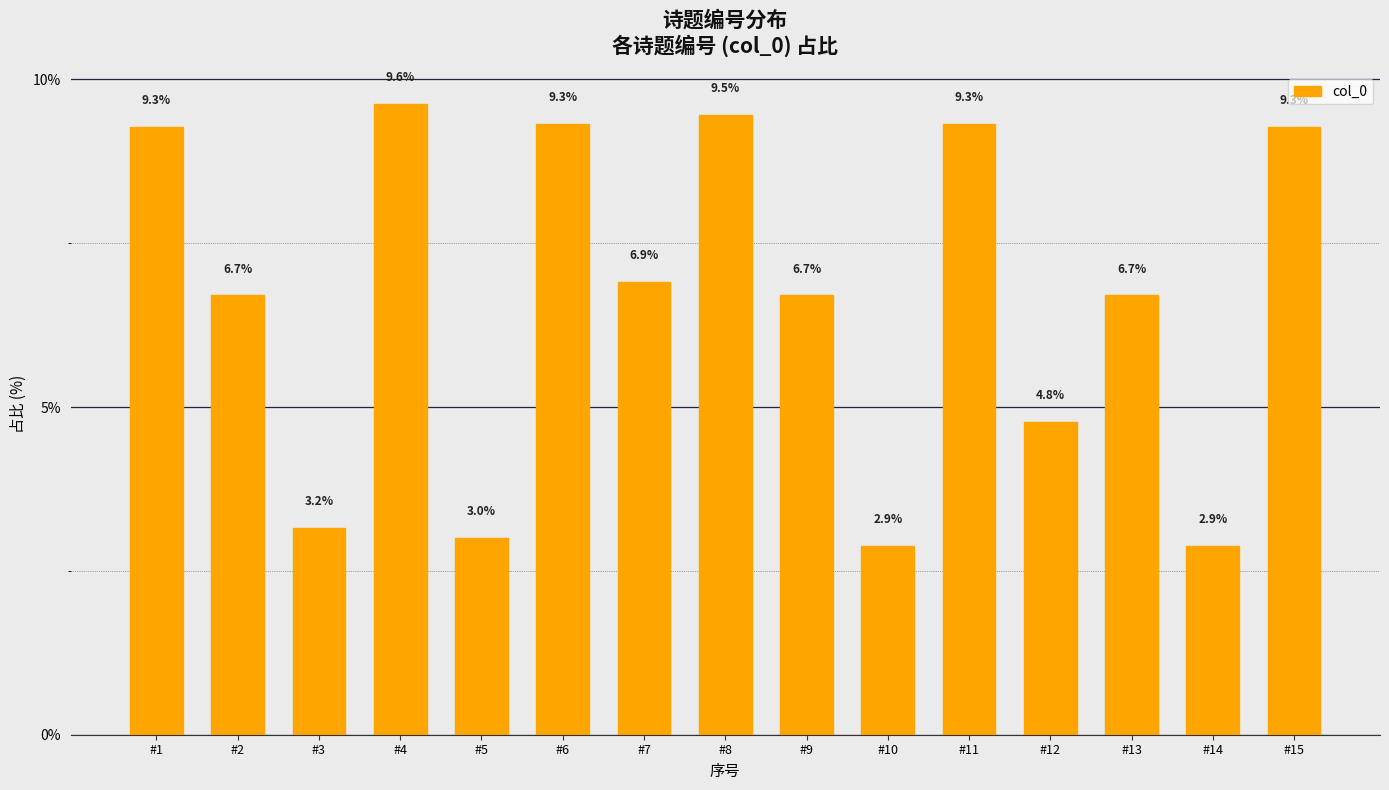

How many values are below 6?

5